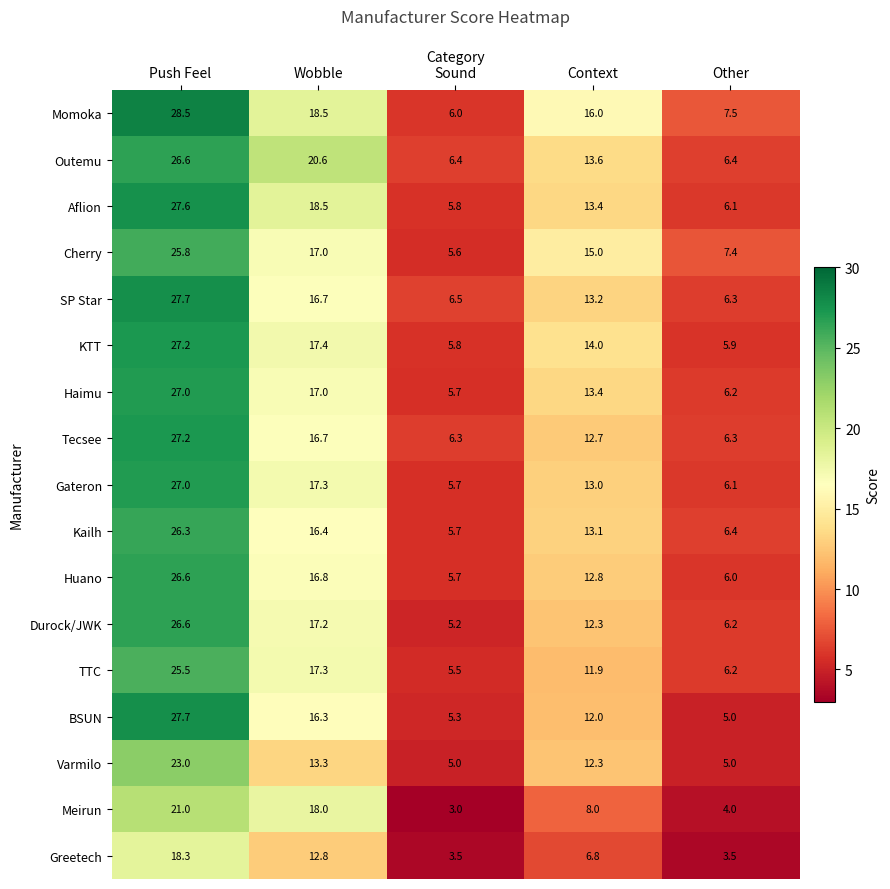

What is the difference between the maximum and minimum values in the Varmilo series?

18.0